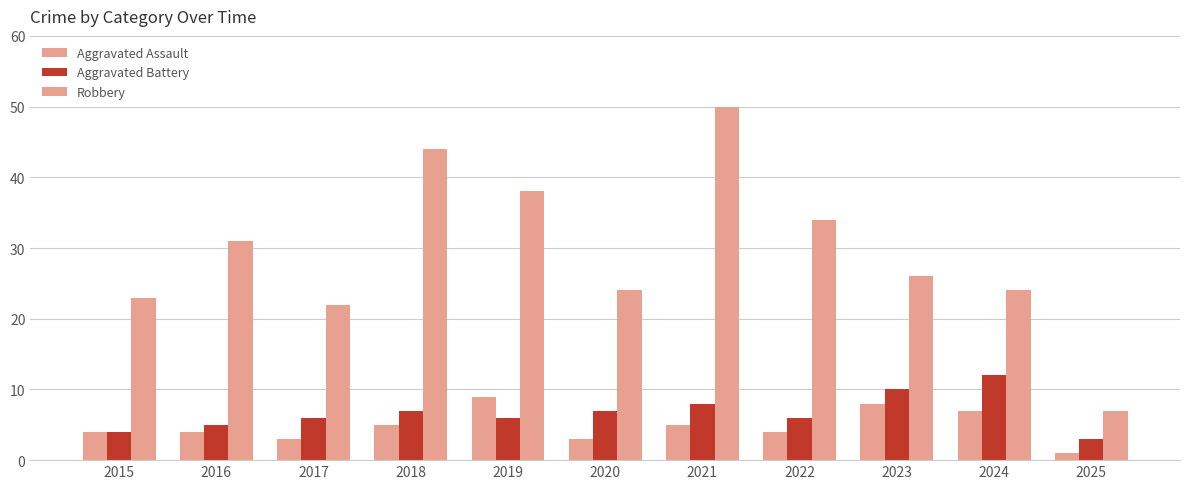

How many groups of bars are there?

11